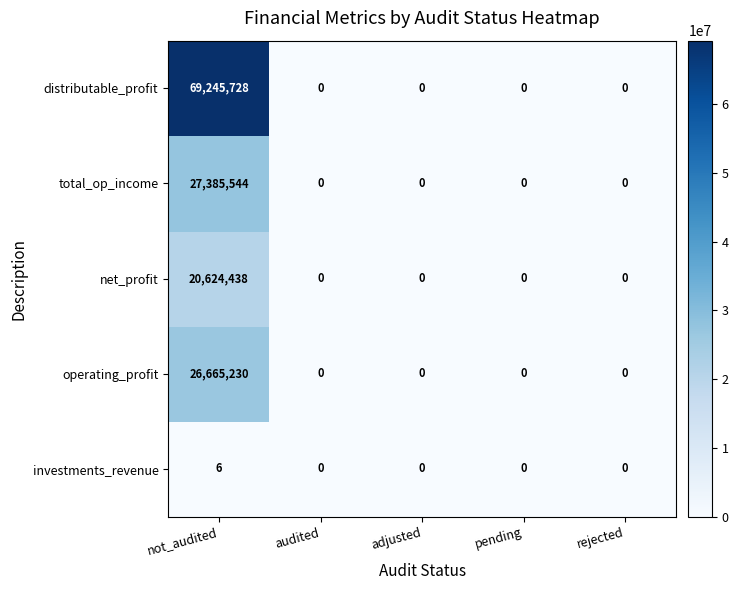

Rank the series at not_audited from lowest to highest value.

investments_revenue, net_profit, operating_profit, total_op_income, distributable_profit